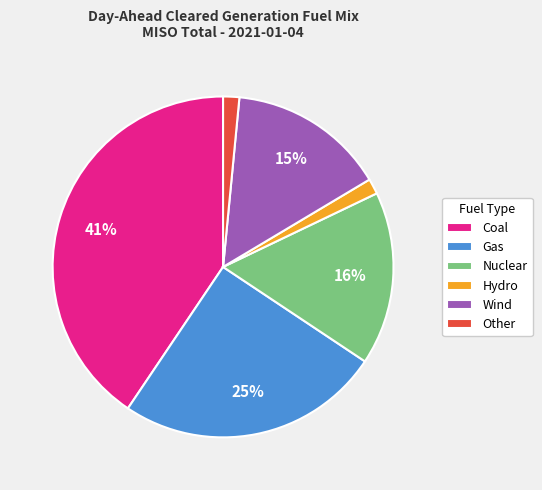

Count the number of slices in the pie.

6